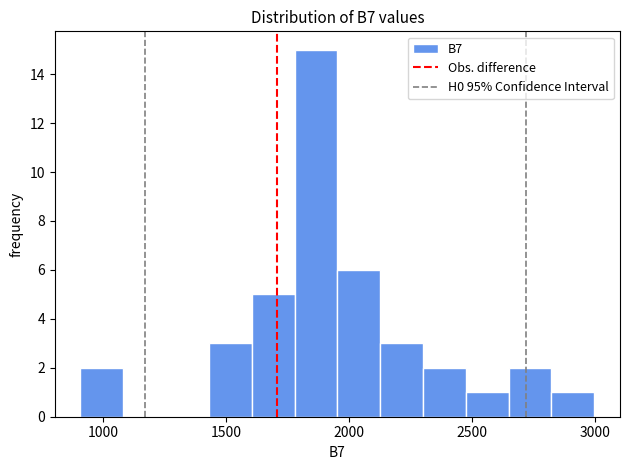

Read against the x-axis, roughly where is the centre of the tallest bar?

1850